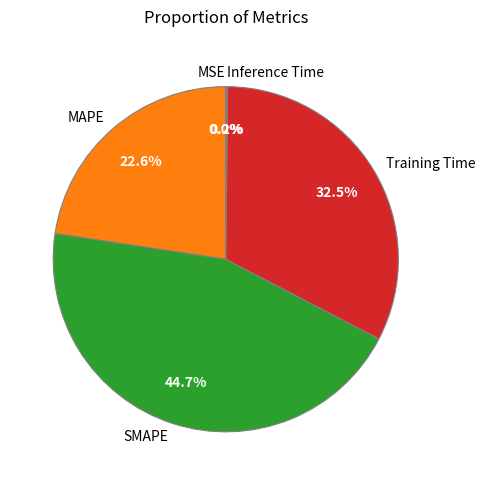

Which category has the biggest portion of the pie?

SMAPE